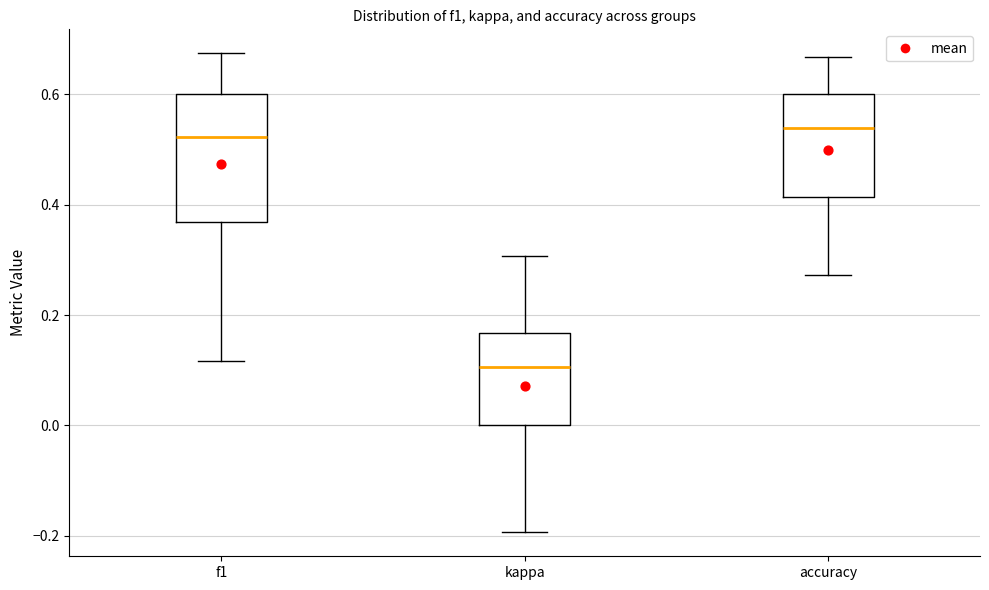

Comparing the boxes themselves (not the whiskers), which one is the tallest?

f1